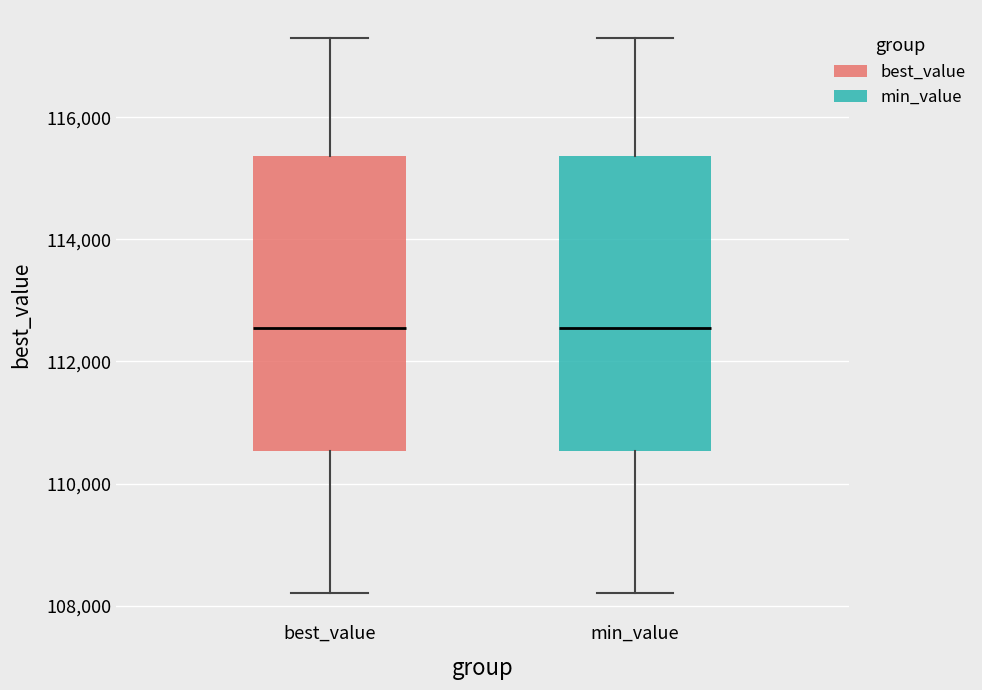

Reading left to right, transcribe this box plot: for each box, give where its median line is, the range the box spans, and where its two whiskers end, as read against the y-axis. The values are not printed on the chart, so give them approximately, as read against the axis.

best_value: median 112600, box 110600 to 115400, whiskers 108200 to 117400
min_value: median 112600, box 110600 to 115400, whiskers 108200 to 117400